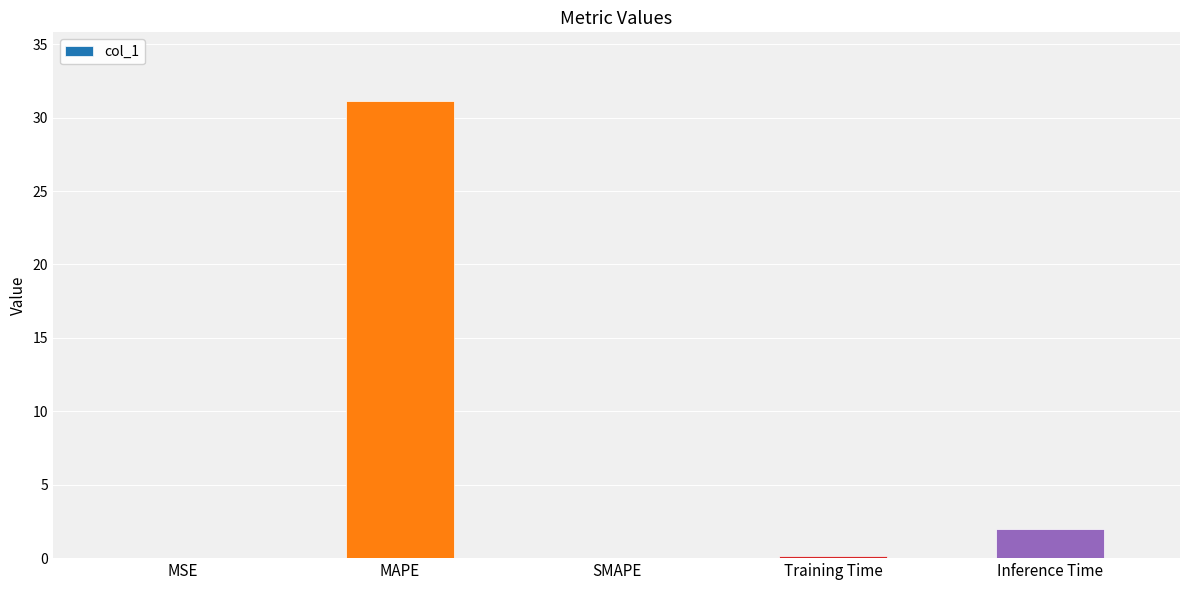

What is the change in value from MSE to Inference Time?

+2.0